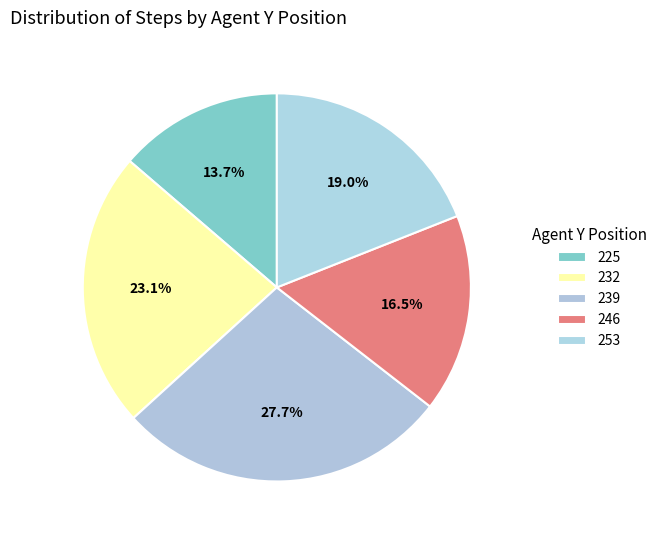

Which slice is the largest?

239